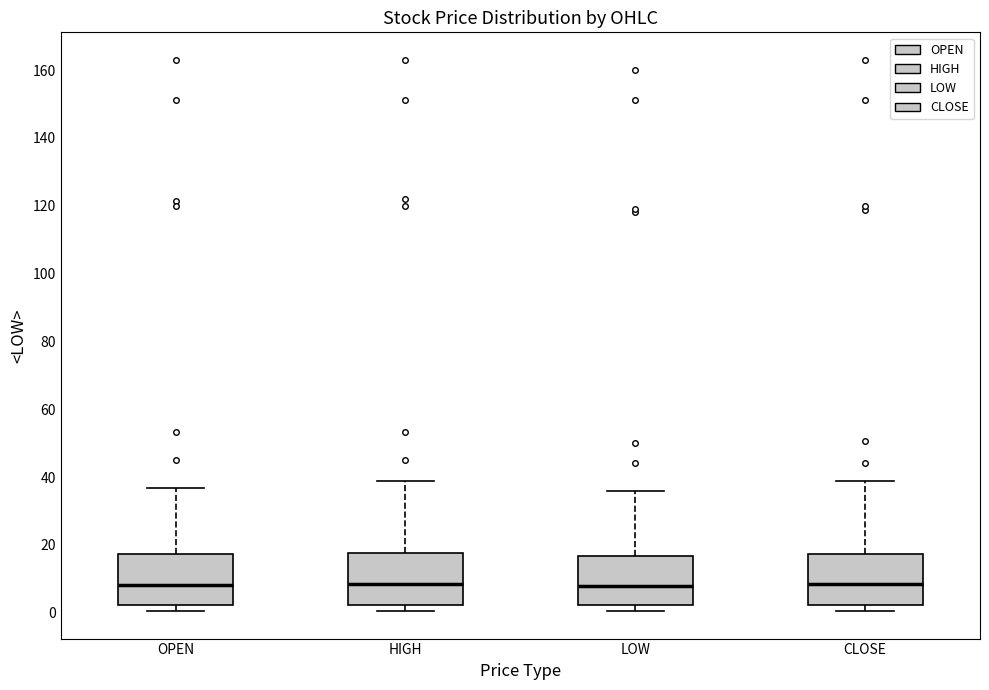

Reading left to right, transcribe this box plot: for each box, give where its median line is, the range the box spans, and where its two whiskers end, as read against the y-axis. The values are not printed on the chart, so give them approximately, as read against the axis.

OPEN: median 8, box 2 to 18, whiskers 0 to 36
HIGH: median 8, box 2 to 18, whiskers 0 to 38
LOW: median 8, box 2 to 16, whiskers 0 to 36
CLOSE: median 8, box 2 to 18, whiskers 0 to 38